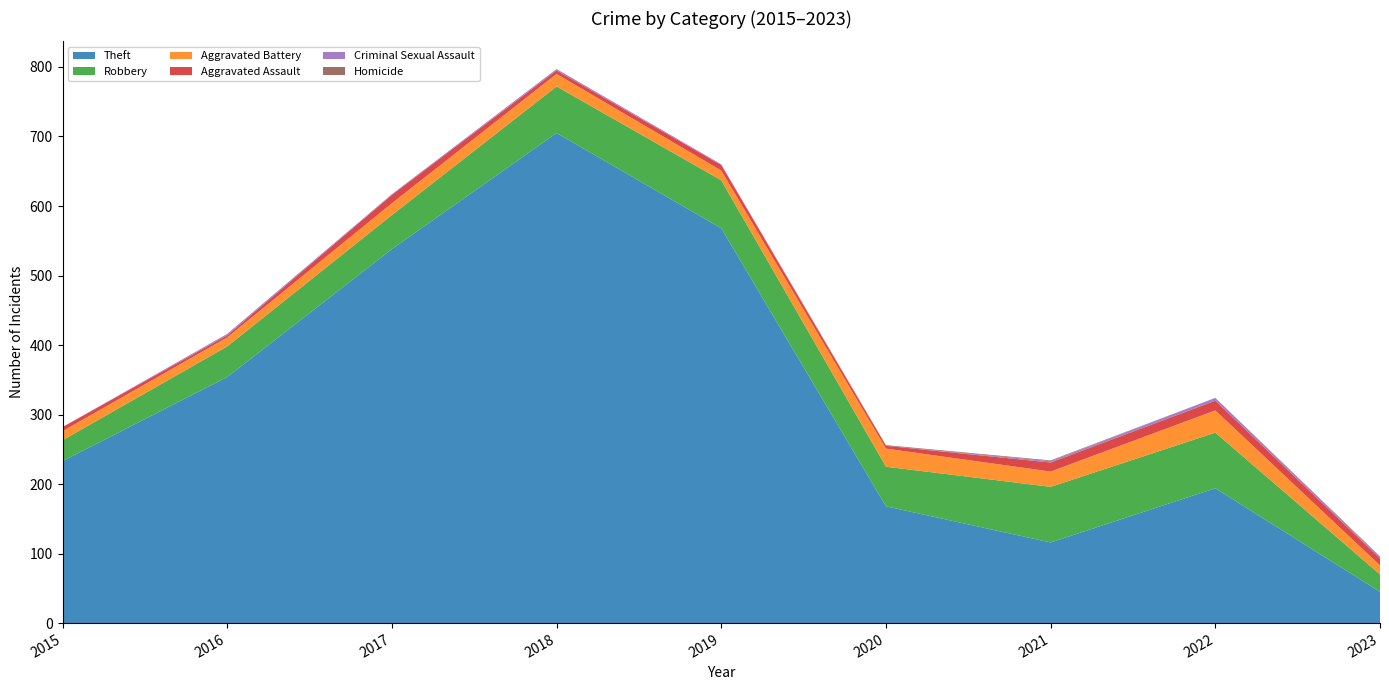

Reading right to left, transcribe all the data shown in this chart.

Theft: 2023=45	2022=194	2021=116	2020=168	2019=568	2018=705	2017=538	2016=354	2015=233
Robbery: 2023=25	2022=80	2021=80	2020=57	2019=69	2018=67	2017=49	2016=44	2015=30
Aggravated Battery: 2023=13	2022=32	2021=22	2020=26	2019=14	2018=18	2017=17	2016=13	2015=13
Aggravated Assault: 2023=10	2022=14	2021=13	2020=4	2019=8	2018=5	2017=12	2016=3	2015=6
Criminal Sexual Assault: 2023=2	2022=4	2021=2	2020=0	2019=1	2018=2	2017=1	2016=2	2015=0
Homicide: 2023=1	2022=0	2021=1	2020=1	2019=0	2018=0	2017=0	2016=0	2015=0